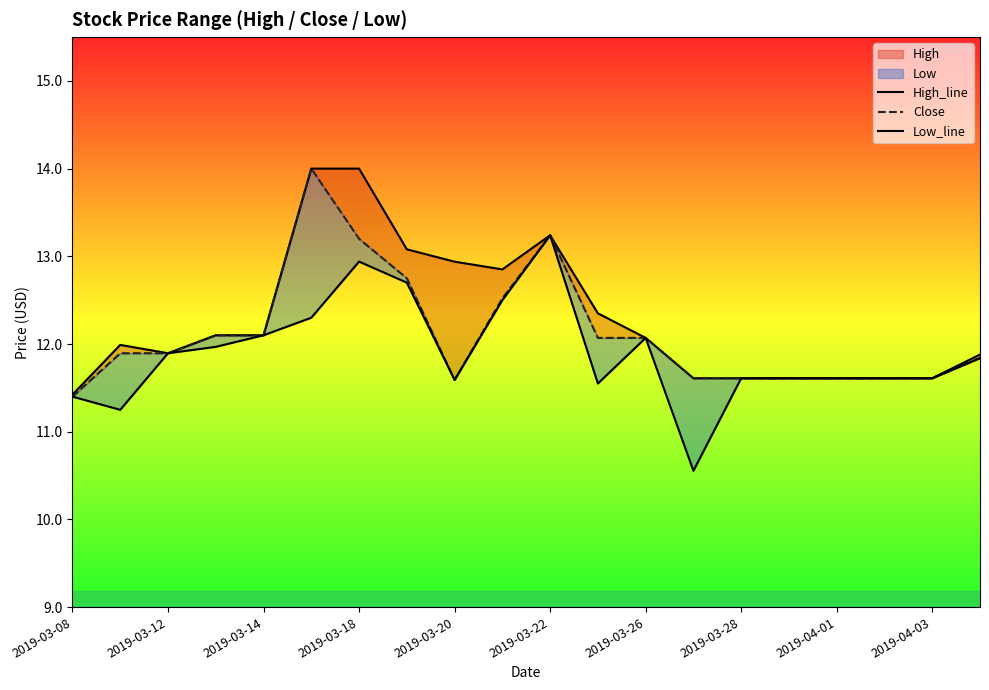

What position from the right is 19?

1